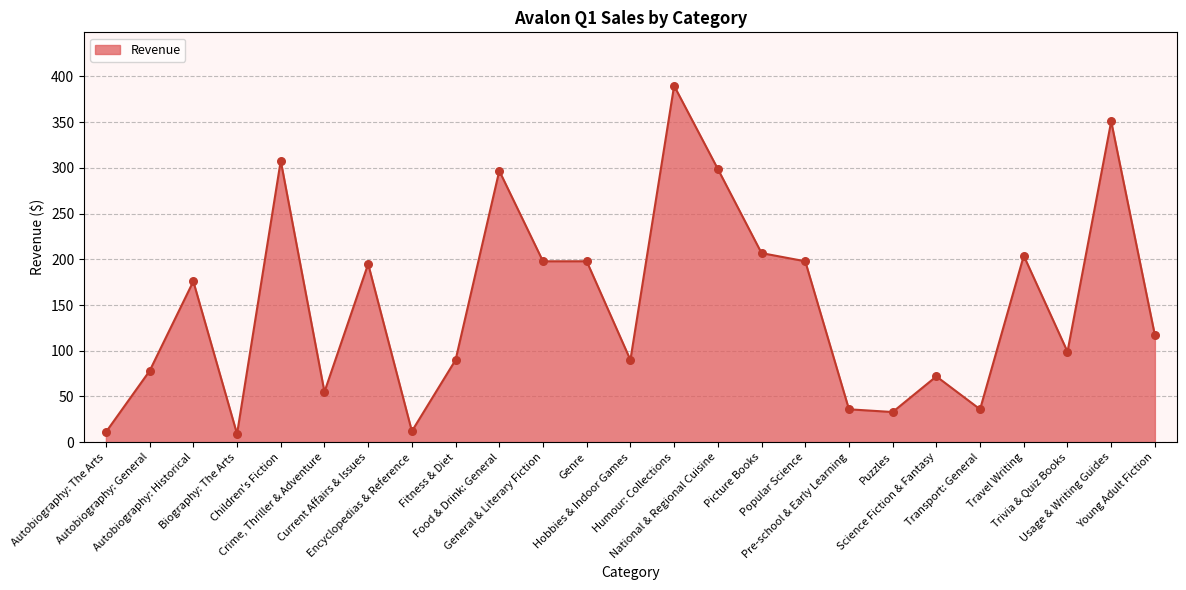

What is the ratio of the value at Autobiography: The Arts to the value at Genre?

0.1